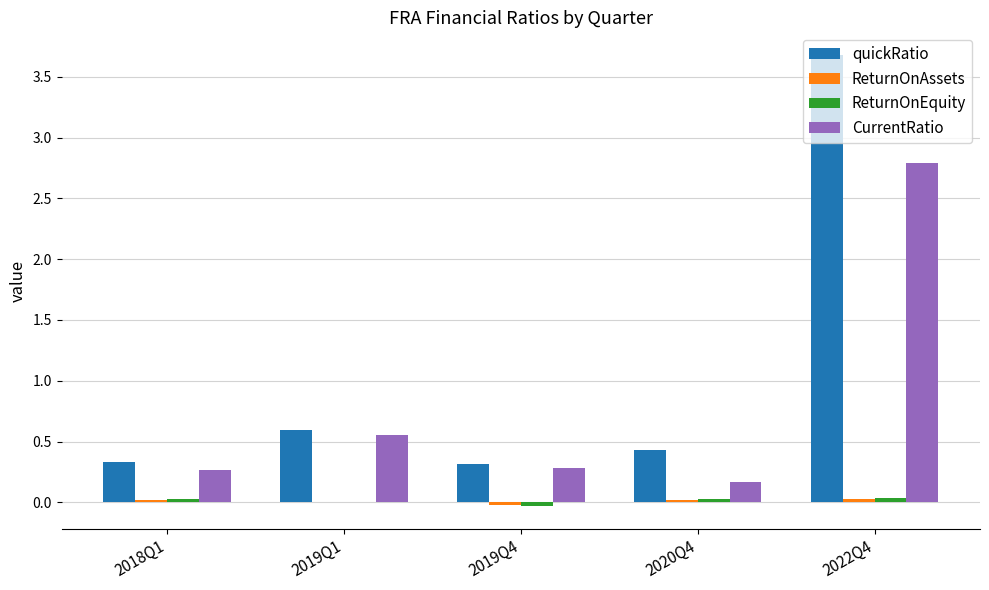

Where is quickRatio nearest to the value 1?

2019Q1